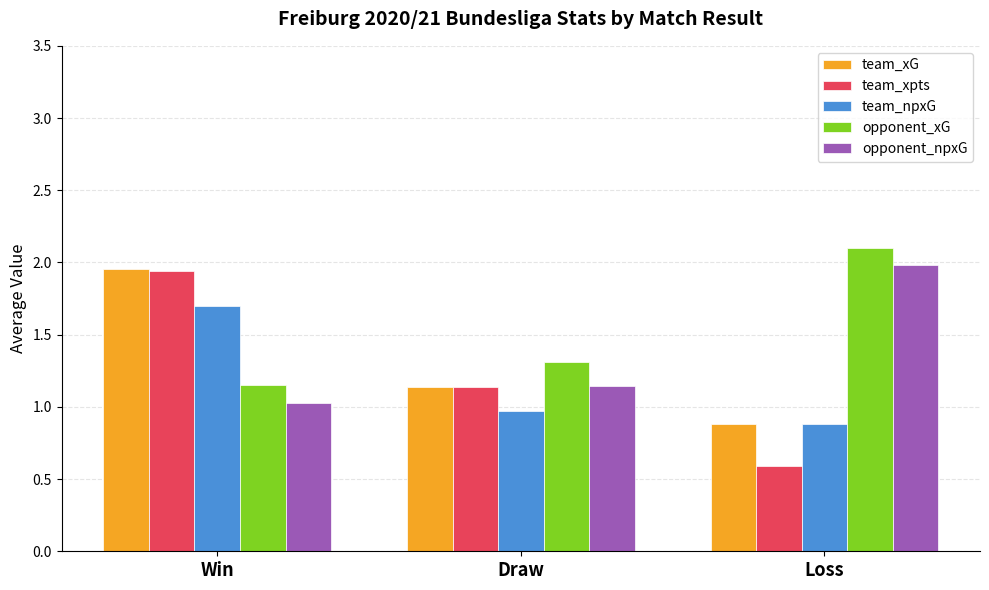

How many bars are there in total?

15